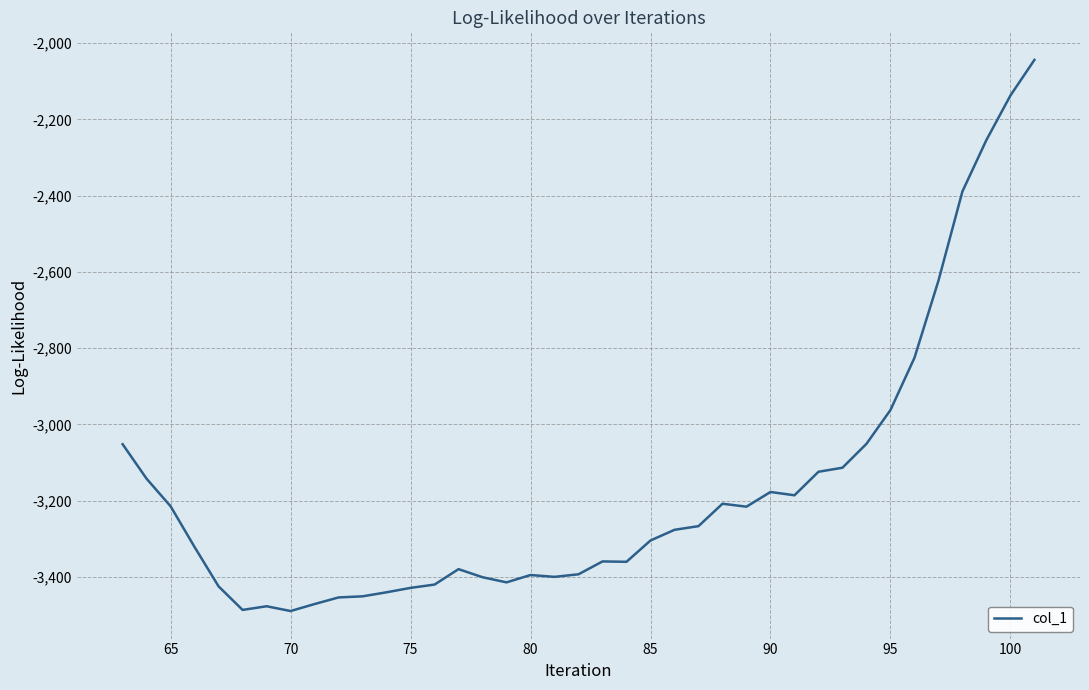

What is the maximum value shown in the chart?

-2044.2